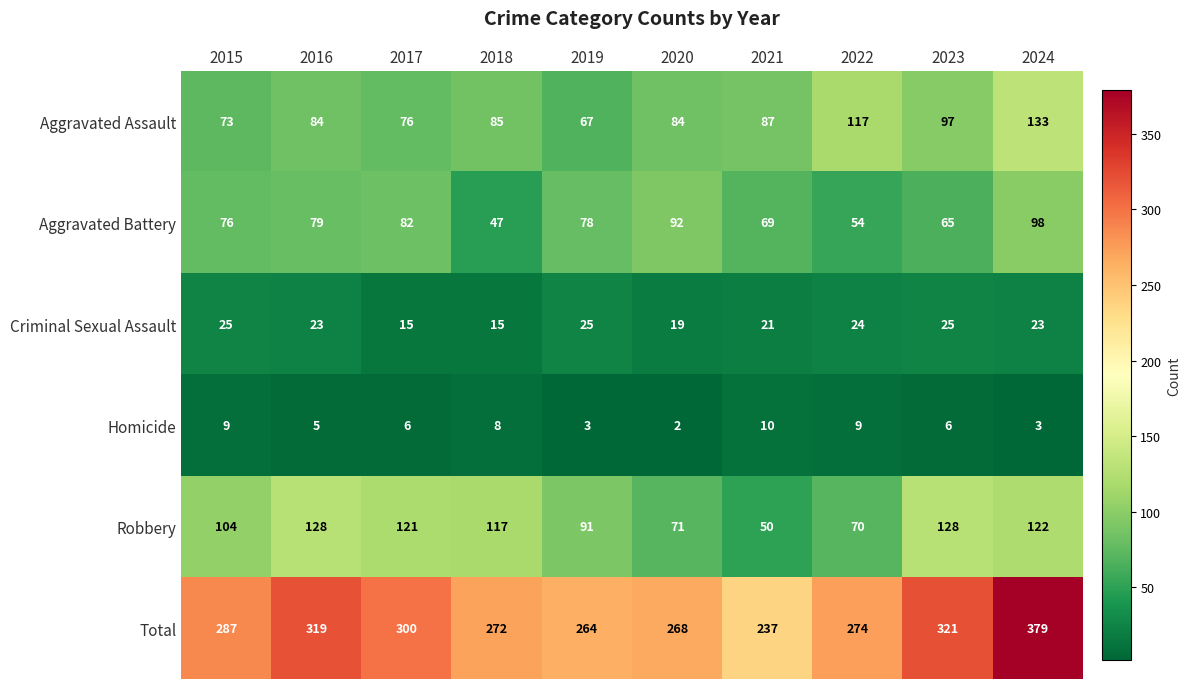

What is the sum of the Robbery values at 2017 and 2021?

171